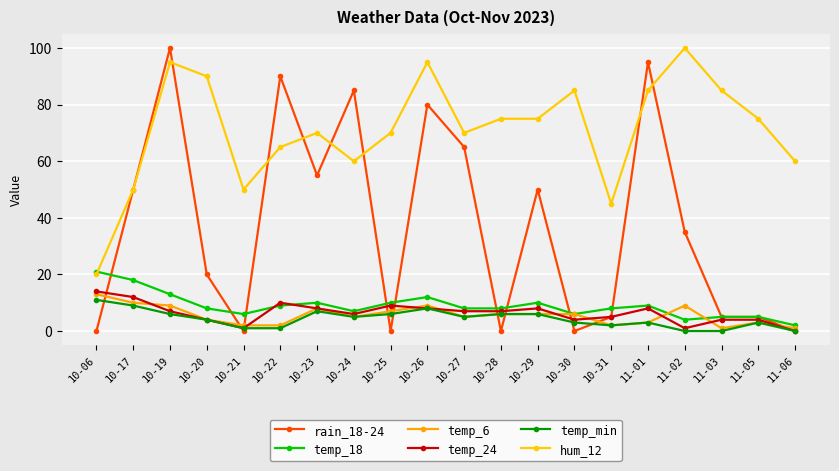

The temp_min series shows 9 at 10-19. True or false?

False